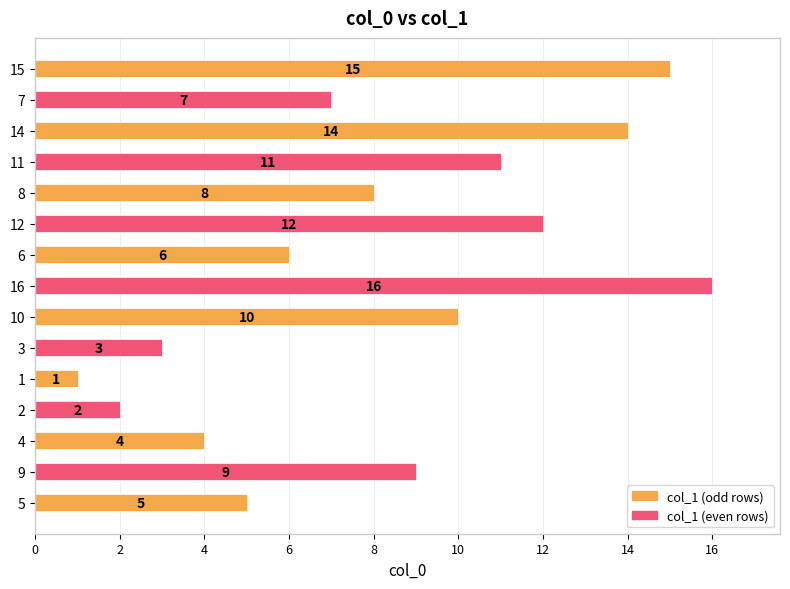

What is the sum of the values at 10 and 3?

13